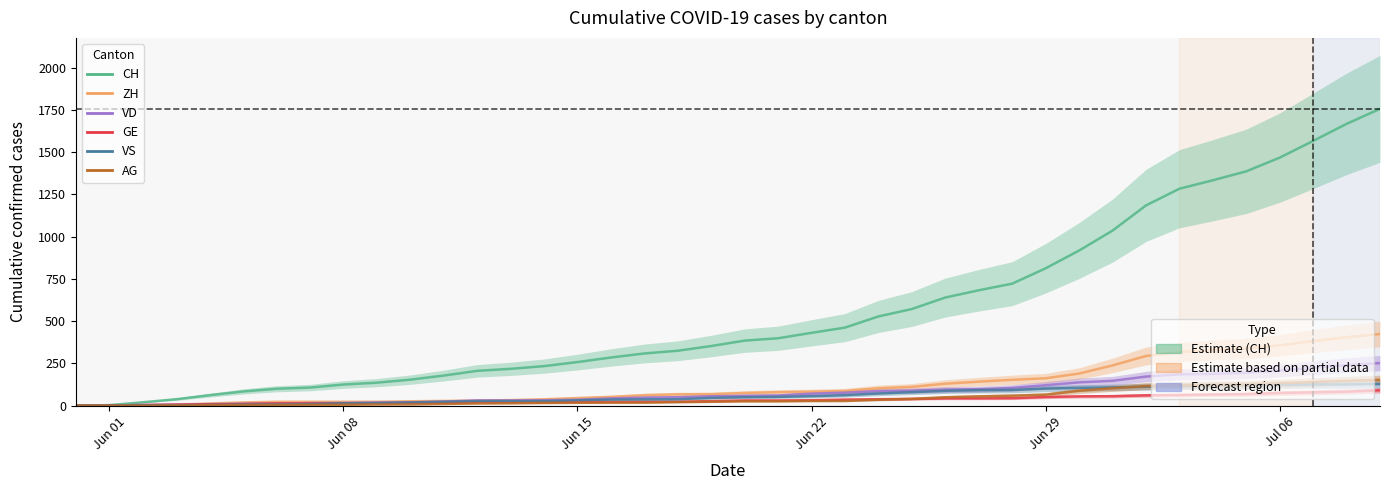

True or false: VS has more than 2 points higher than both neighbors.

False